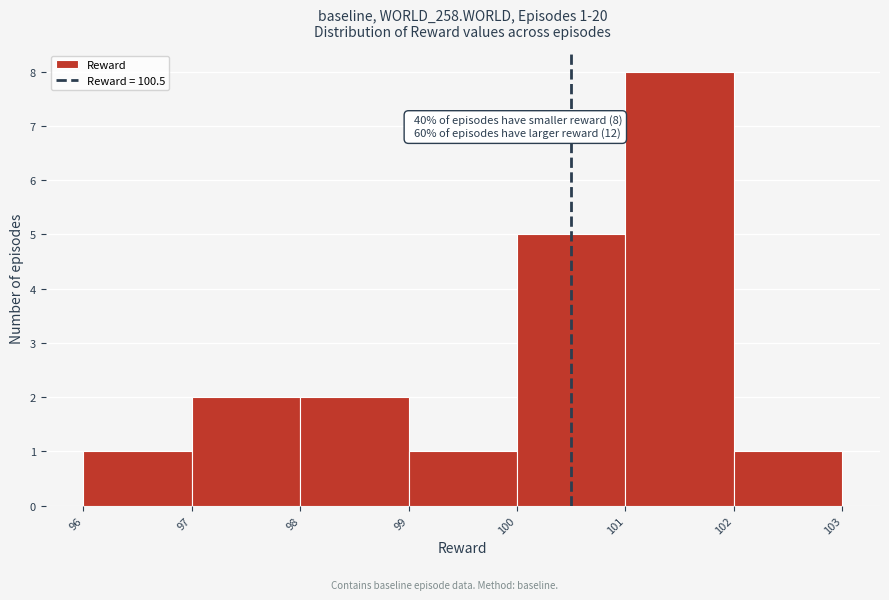

Which range on the x-axis has the tallest bar?

101 to 102